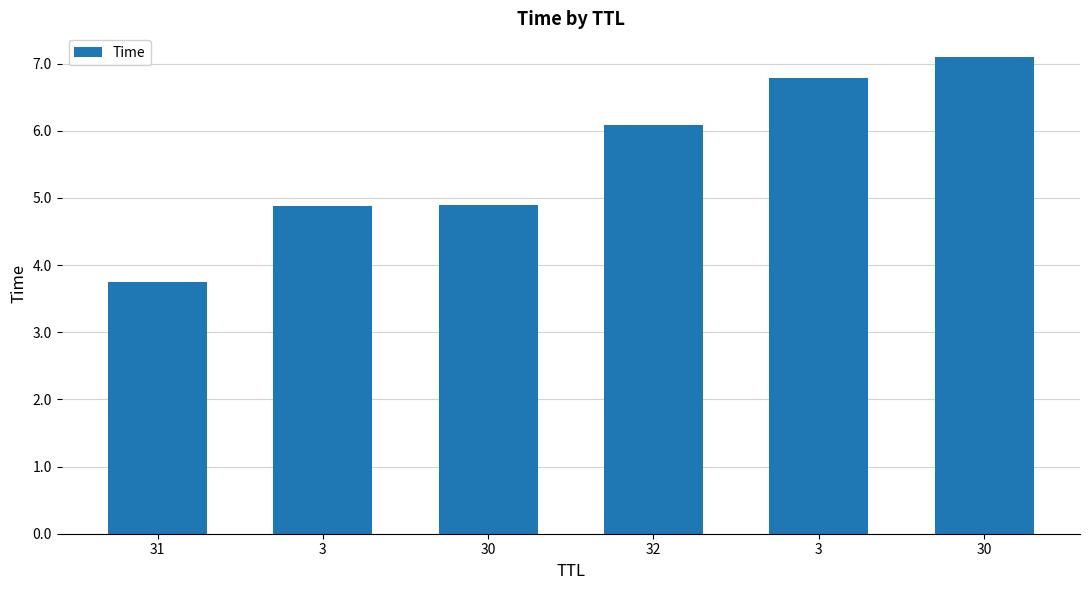

What is the smallest value displayed?

3.7